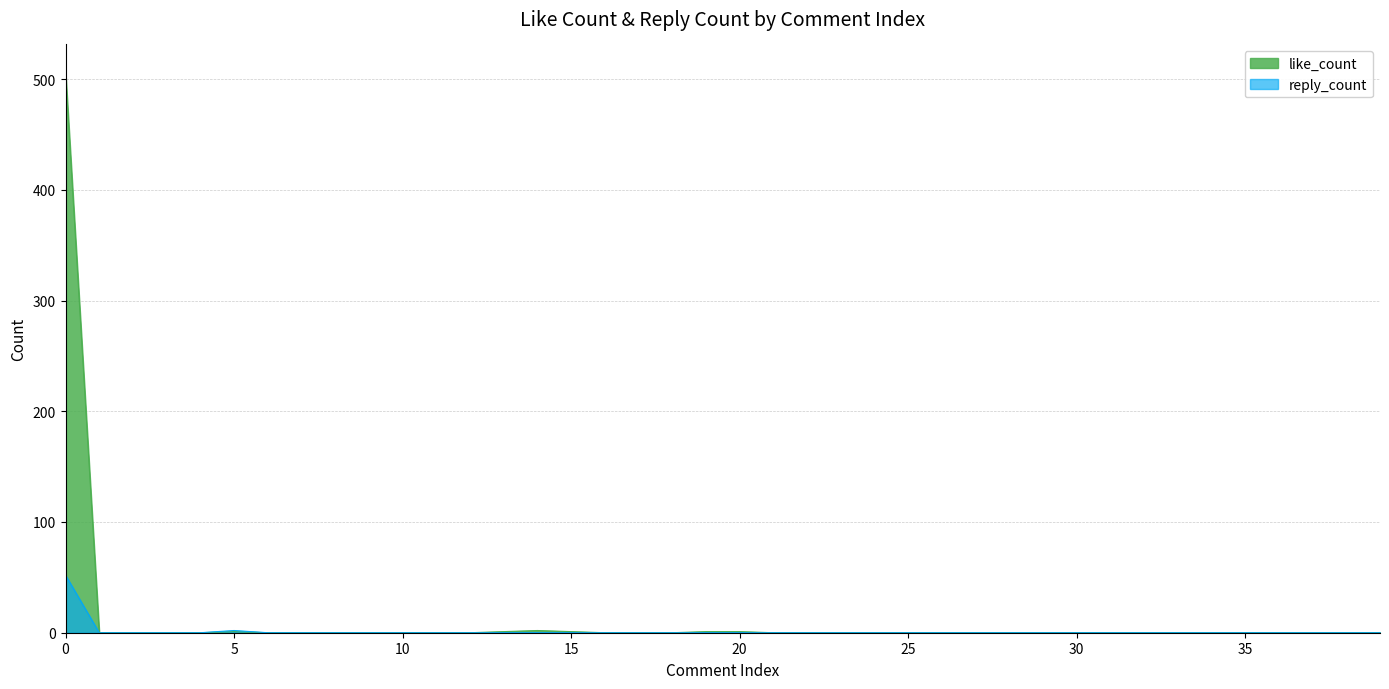

Which has a higher value, 30 or 23?

30